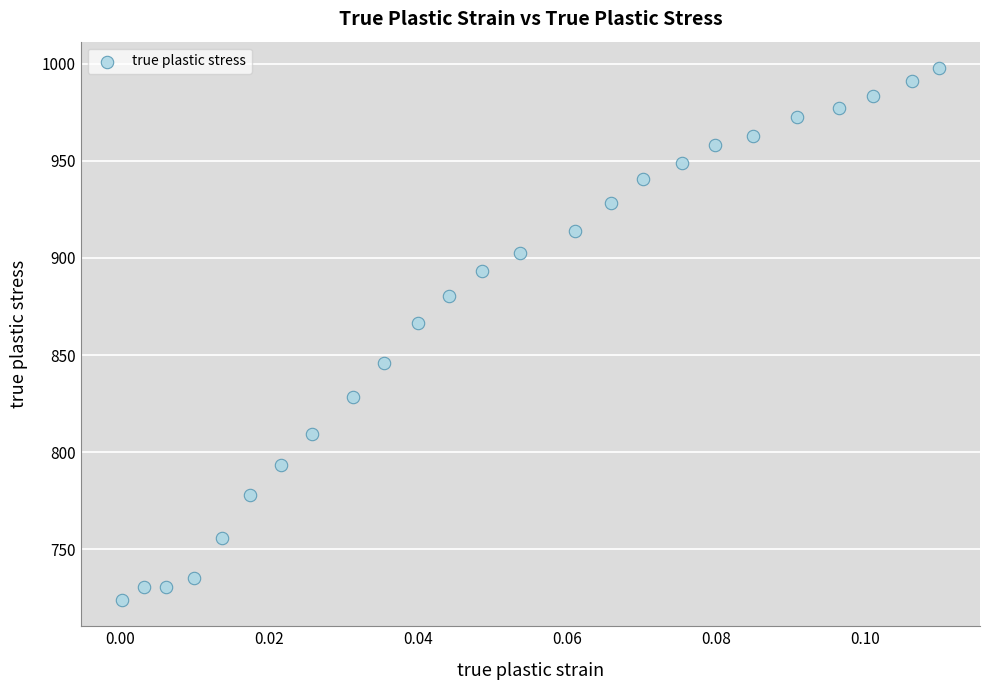

What is the range of Y values (max minus min)?

273.5